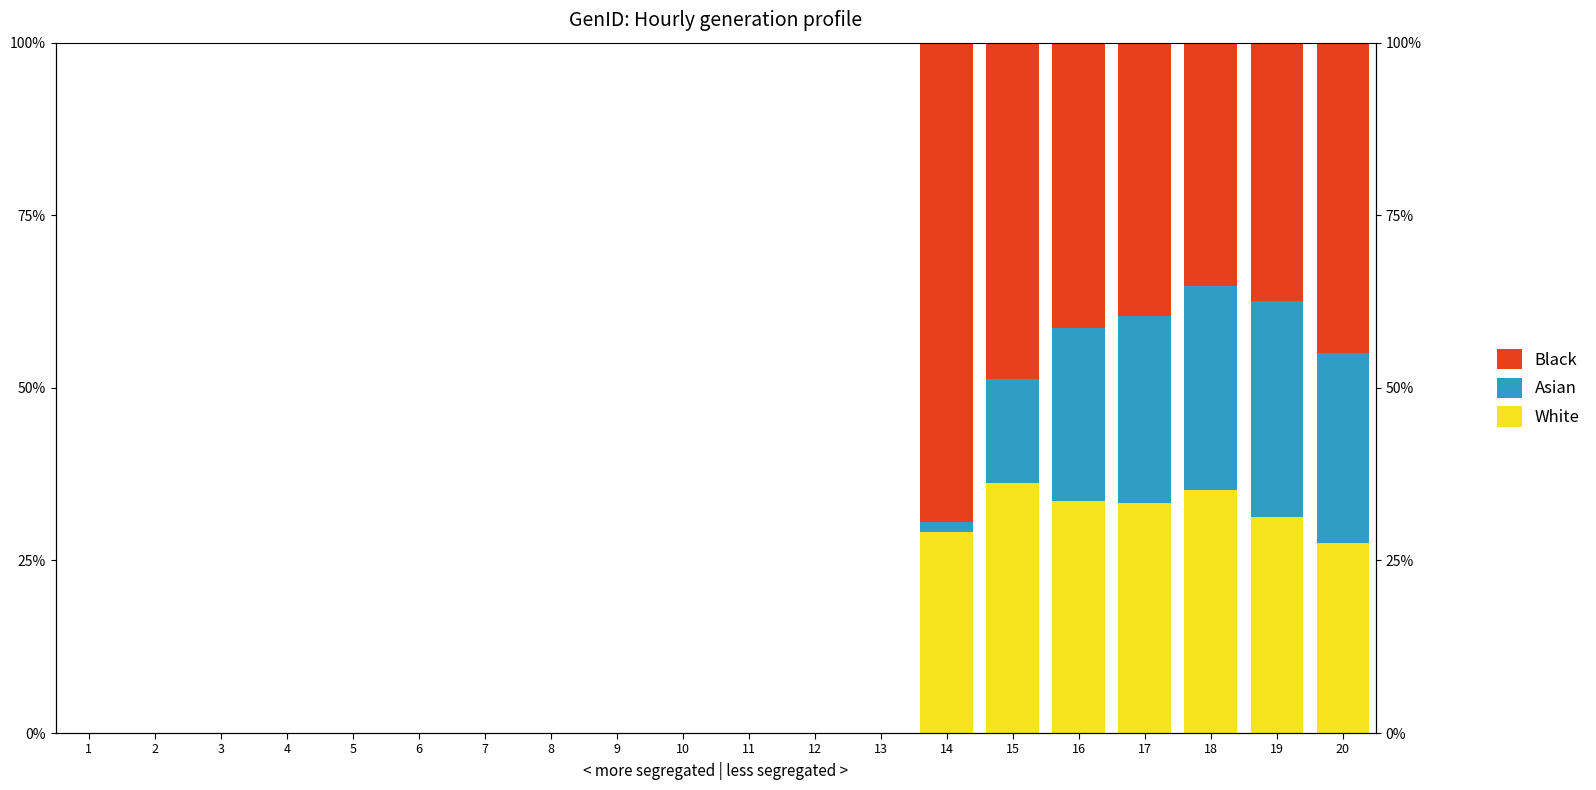

How many distinct data groups are displayed?

3